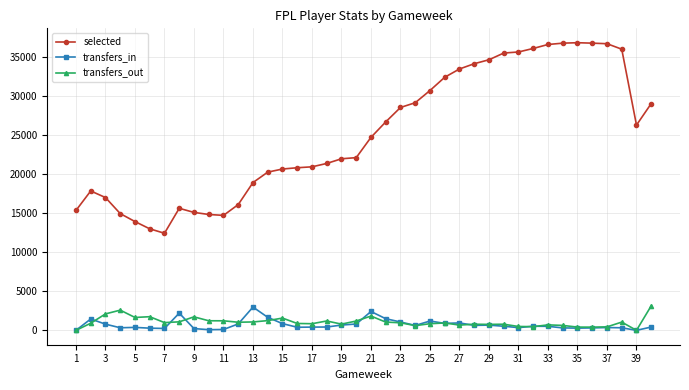

True or false: transfers_in has more than 1 points higher than both neighbors.

True